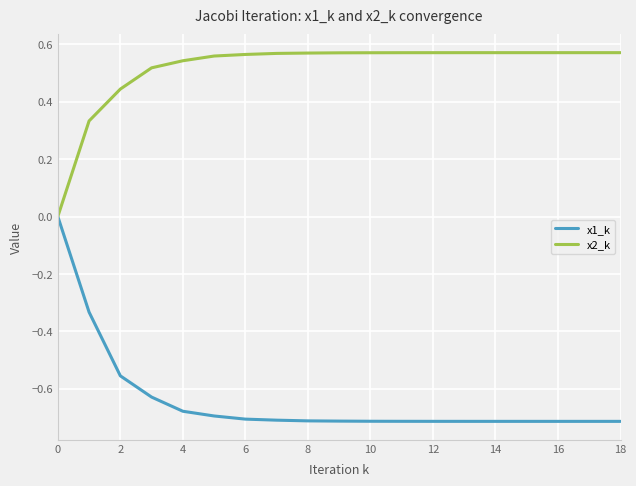

Which series has the largest range (max minus min)?

x1_k